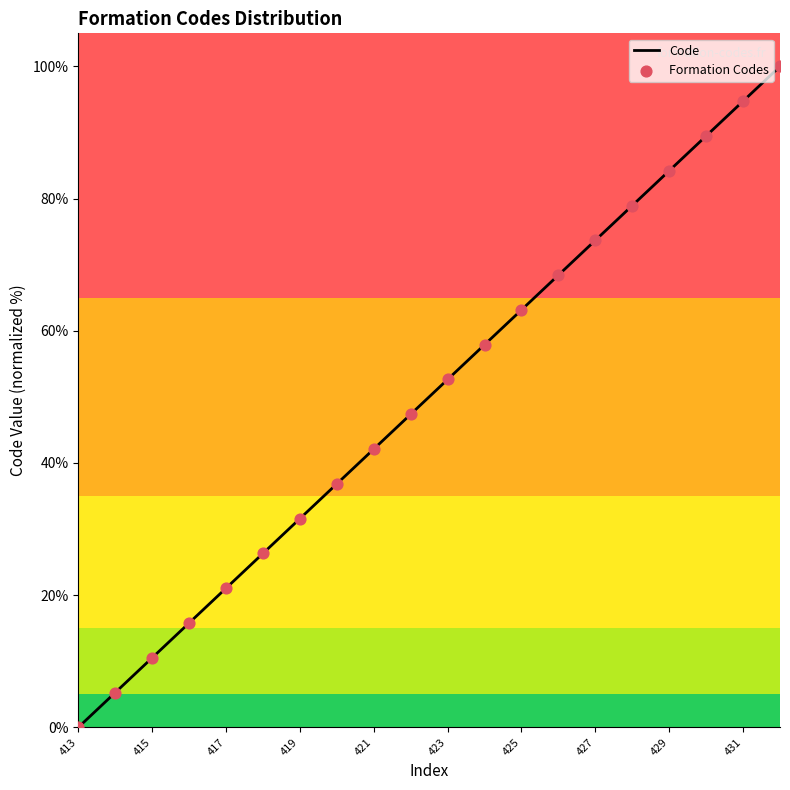

Which has a higher value, 421 or 414?

421